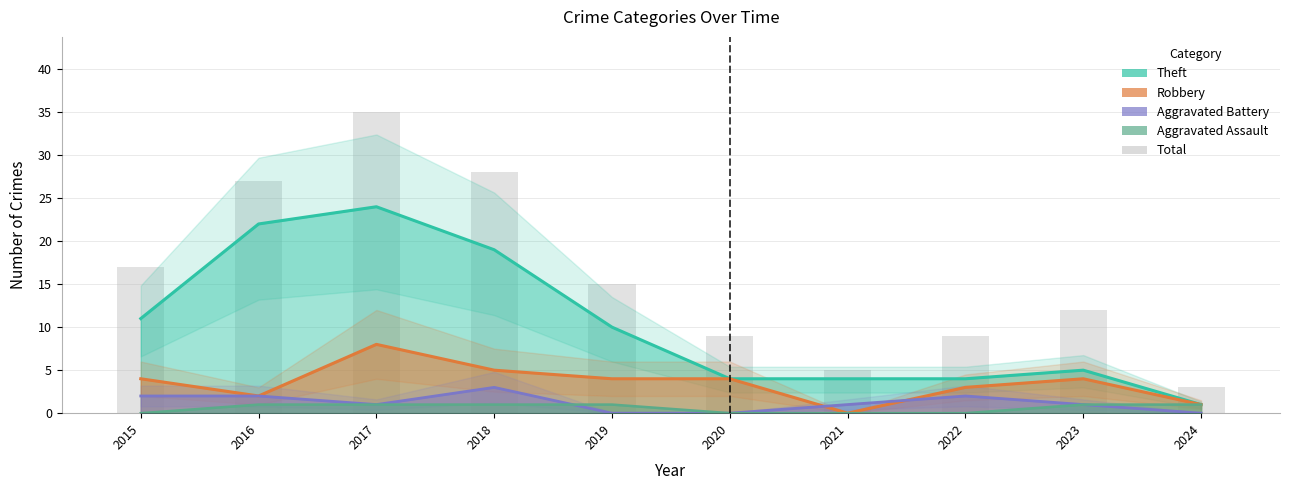

Reading left to right, list all the values displayed in this chart.

17	27	35	28	15	9	5	9	12	3